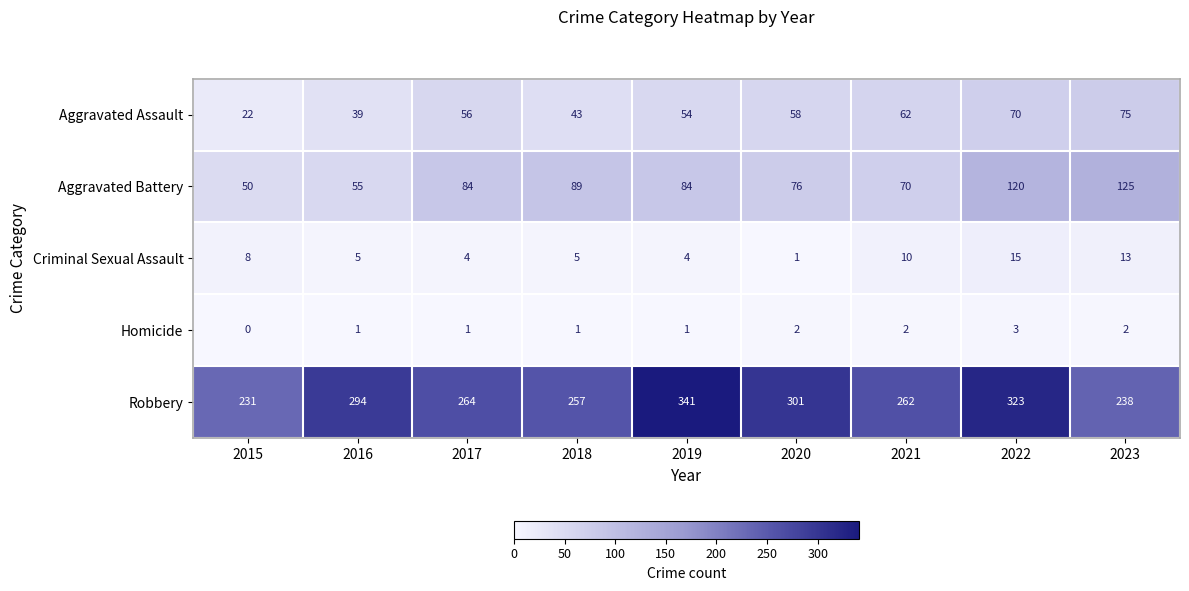

Count the number of categories in the chart.

9